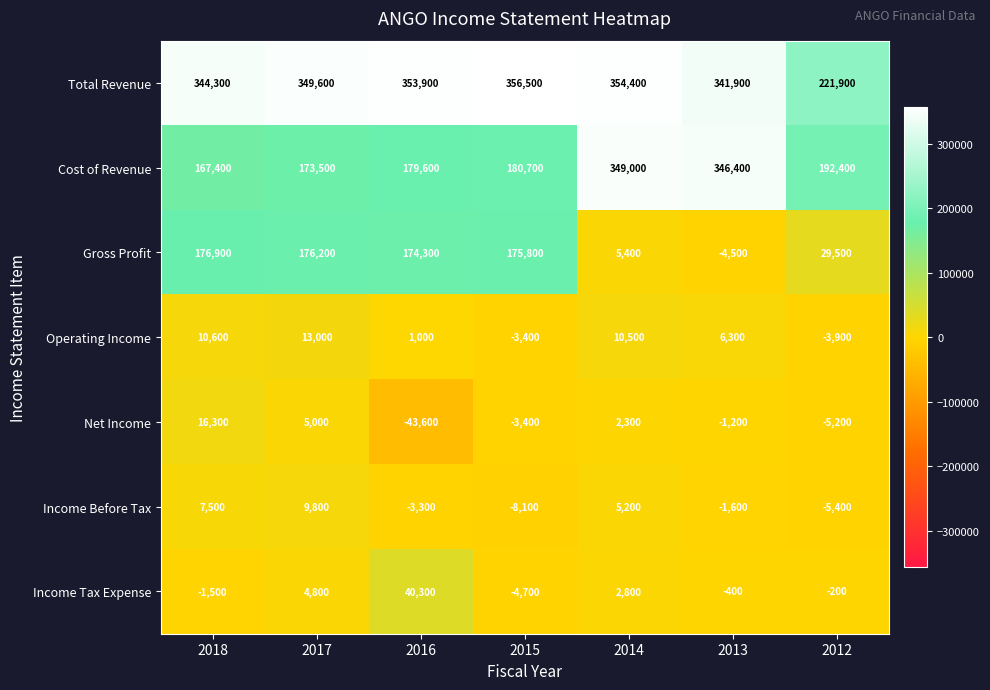

At which label is Total Revenue closest to 289200?

2013